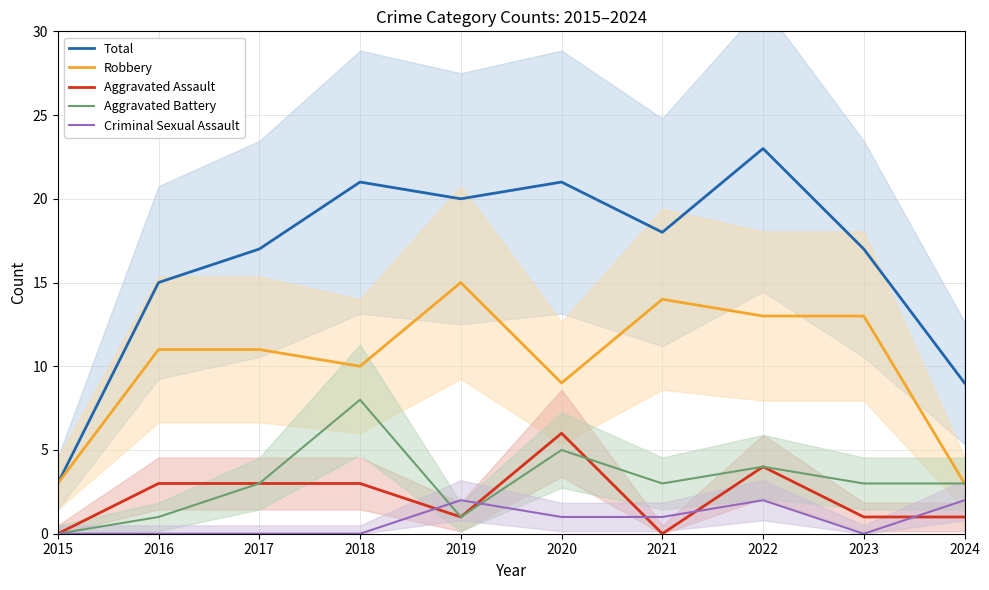

Which series has the largest range (max minus min)?

Total